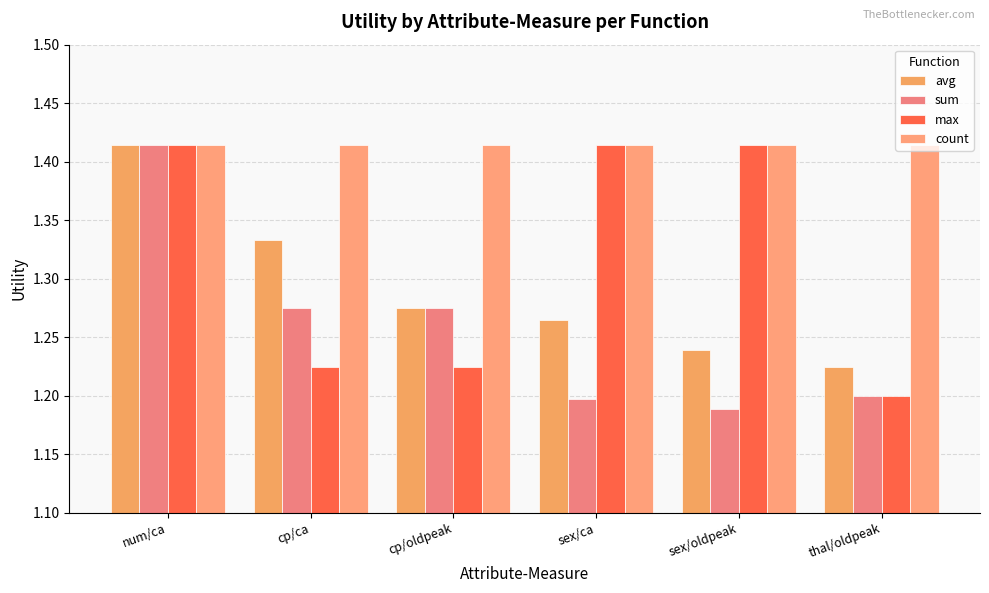

How many groups of bars are there?

6